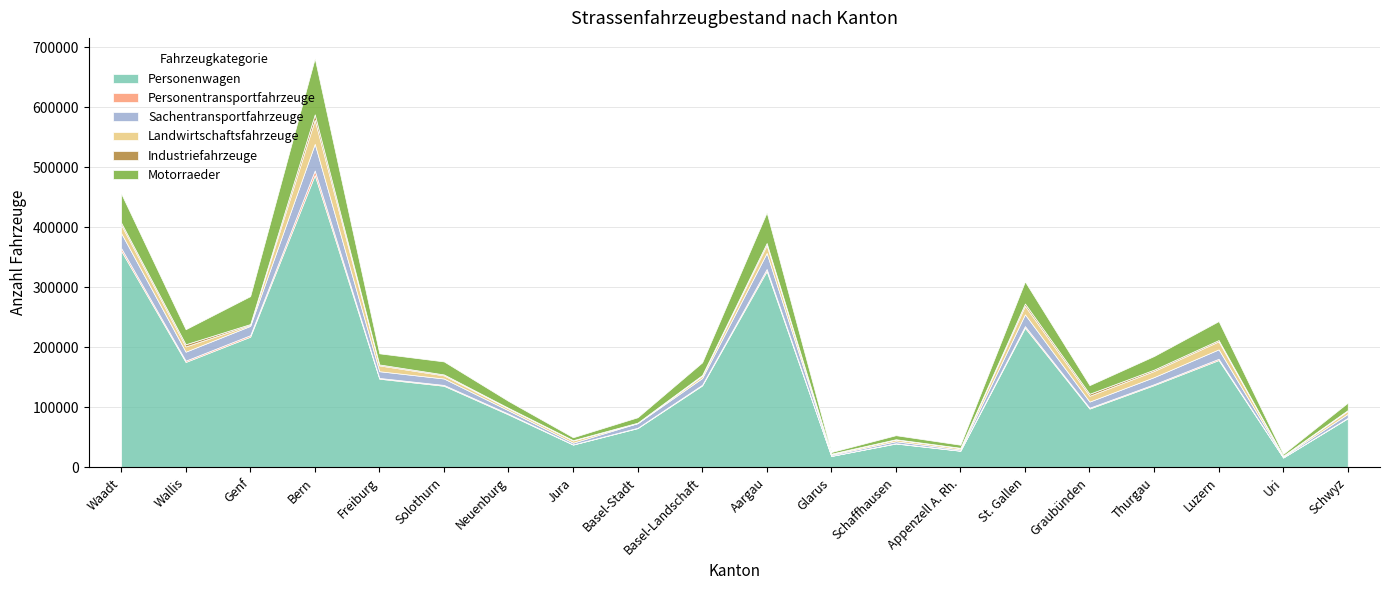

Reading left to right, transcribe all the data shown in this chart.

Personenwagen: 361110	175605	217702	487023	147724	135941	88117	37888	65319	136417	327074	18965	39711	27631	232637	97940	137042	178789	16331	81805
Personentransportfahrzeuge: 4652	2266	2557	7699	1322	1448	1362	438	681	1265	3543	215	561	321	2778	1513	1586	2153	240	826
Sachentransportfahrzeuge: 24911	14883	15435	44357	11150	10683	5490	2814	7682	11127	26683	1798	3268	1859	19624	10151	11810	15665	1274	6516
Landwirtschaftsfahrzeuge: 13707	8711	1520	40088	9683	5203	3158	3597	173	3710	13071	1396	2759	2346	14067	9702	10178	13364	1206	5007
Industriefahrzeuge: 3697	3718	1616	9073	1663	1590	1043	622	662	1362	3501	529	609	513	3937	3393	2321	2215	430	1291
Motorraeder: 48468	24989	46467	93256	18457	21655	11458	4785	8961	21029	50846	2632	6701	5054	36744	14302	22632	31506	2912	12370